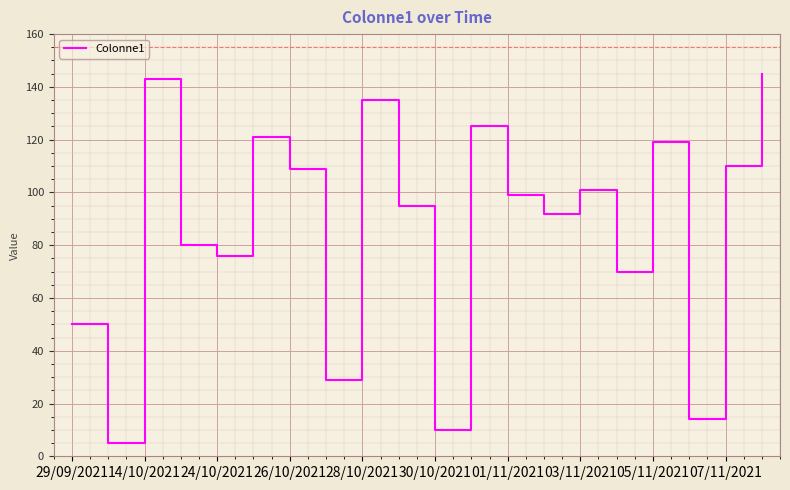

What is the difference between the maximum and minimum values?

140